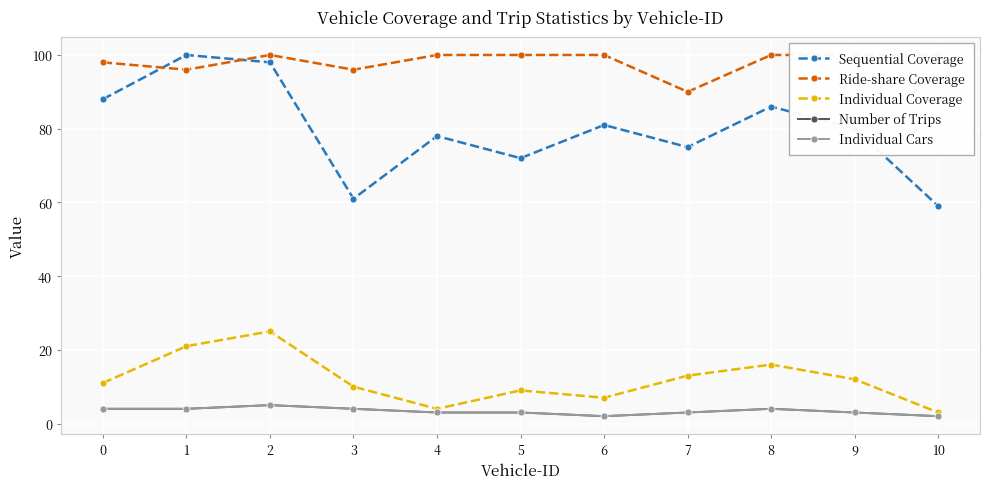

Count the number of categories in the chart.

11